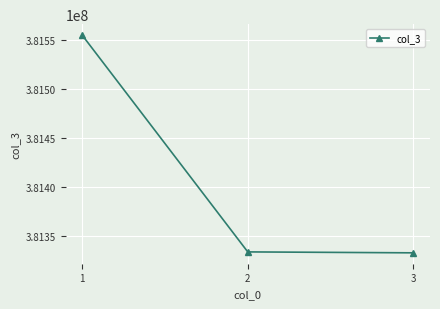

What is the change in value from 1 to 3?

-221850